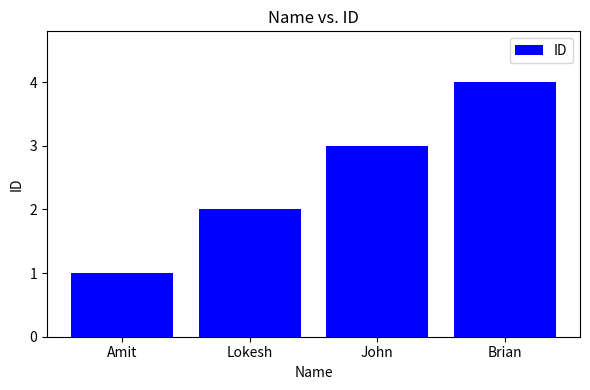

What is the sum of all values?

10